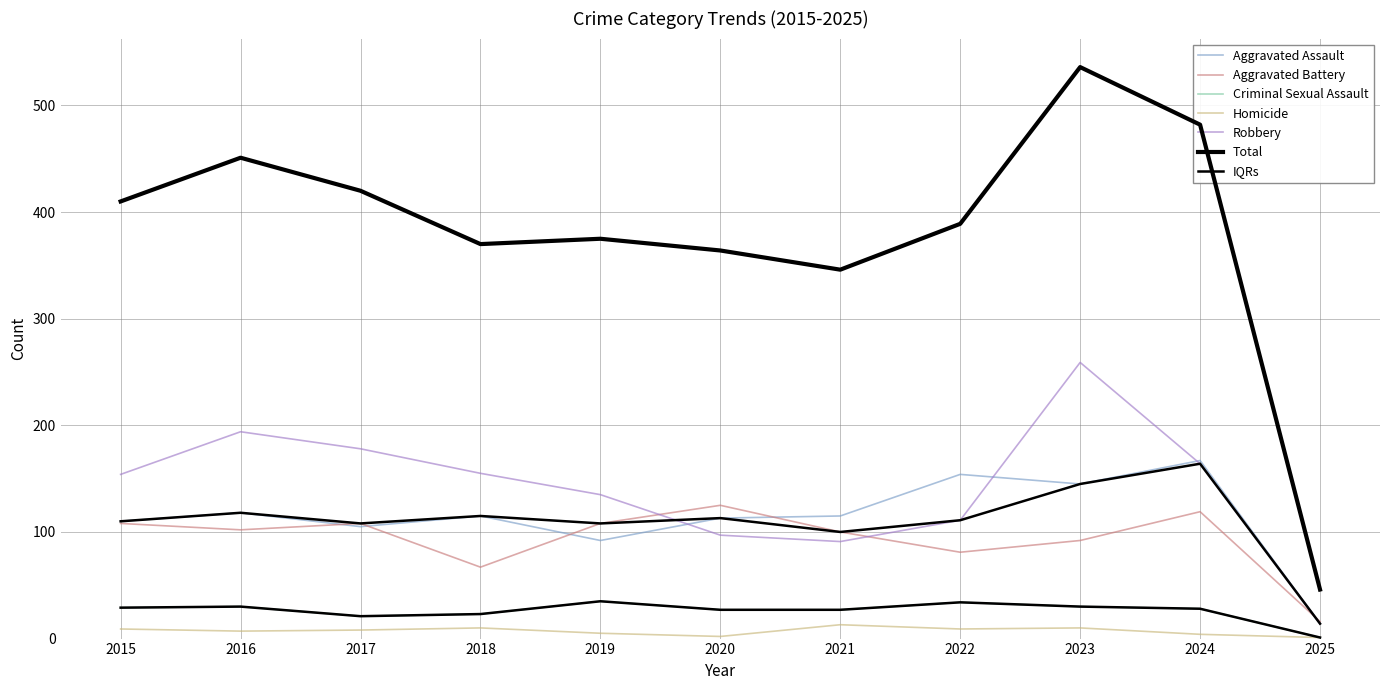

True or false: Total and Aggravated Assault intersect in this chart.

False